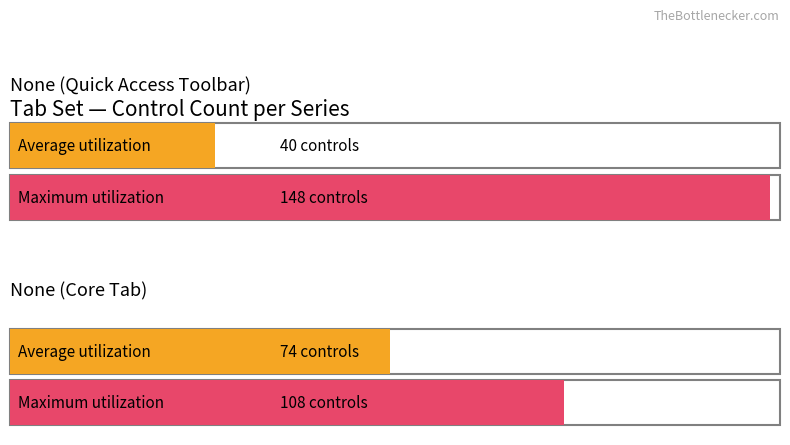

Is it true that Maximum utilization equals 56 at None (Core Tab)?

False